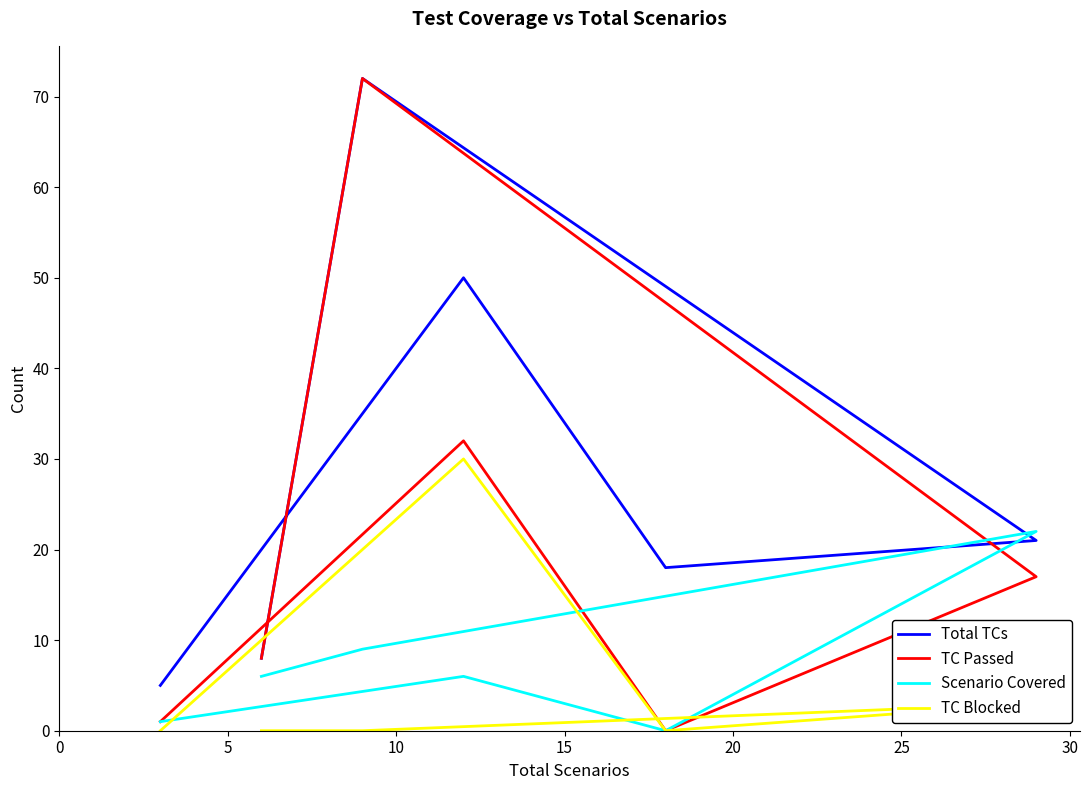

The TC Passed series shows 11 at 0. True or false?

False